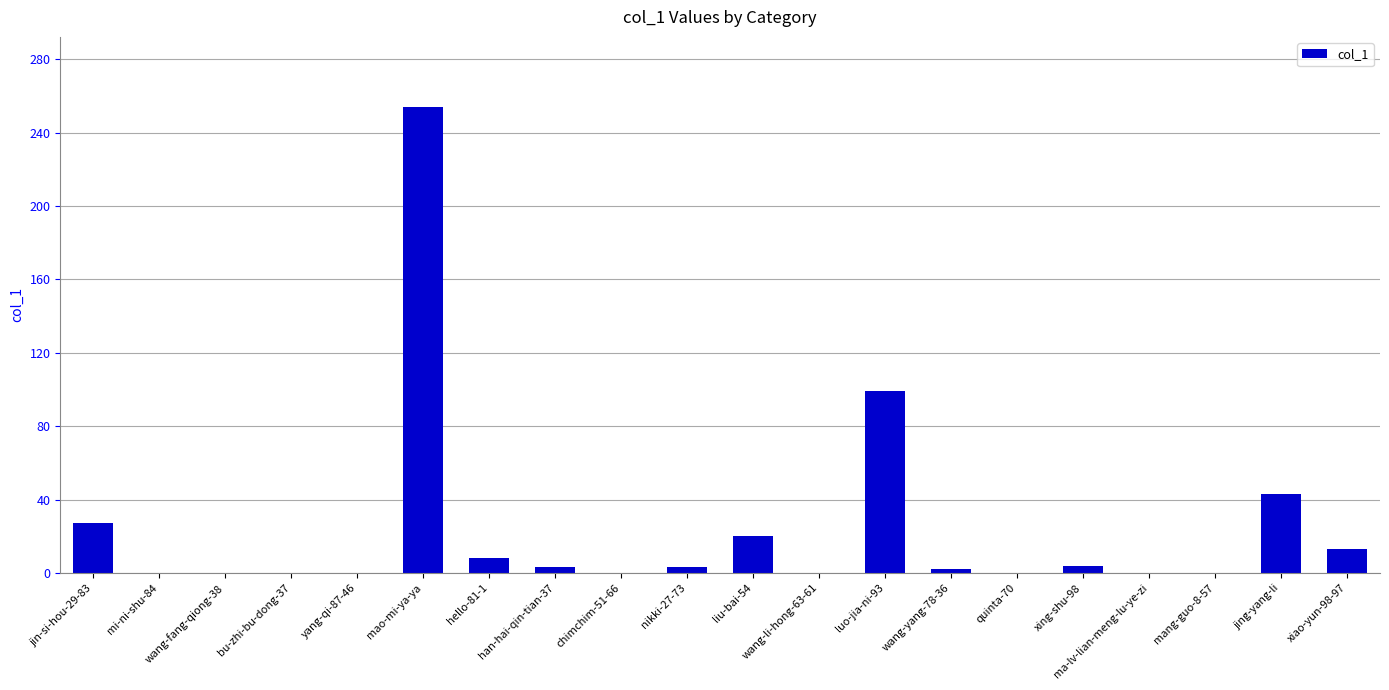

Where is the data nearest to the value 127?

luo-jia-ni-93